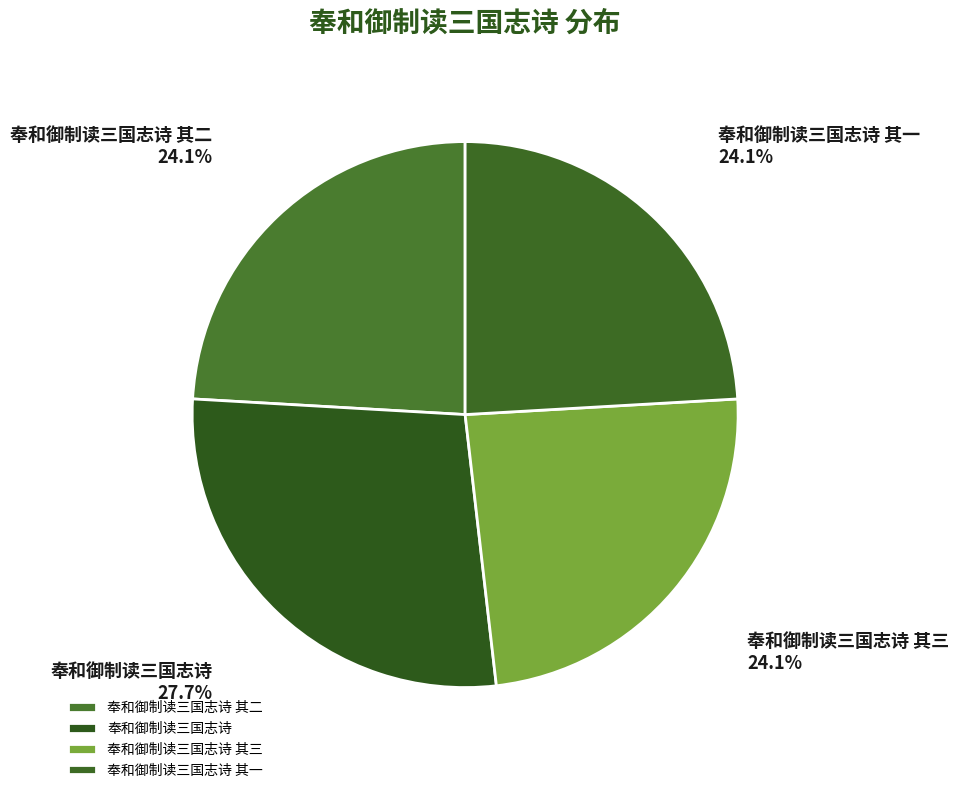

What is the largest slice in the pie chart?

奉和御制读三国志诗